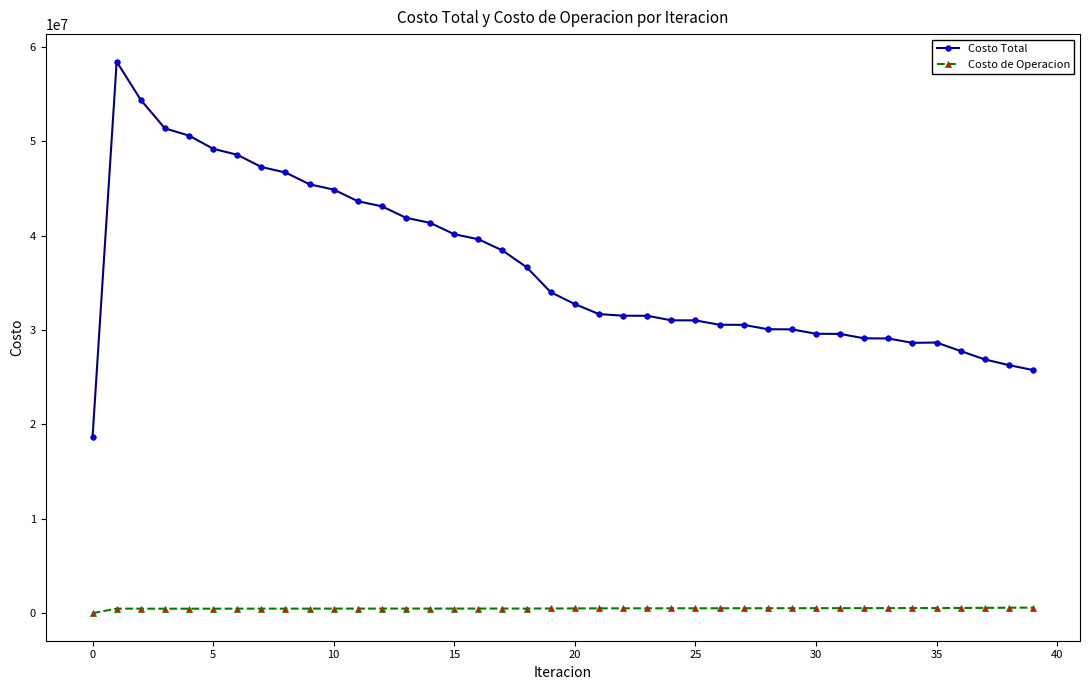

What is the value of the Costo Total point at the 23rd from the left?

31507572.8